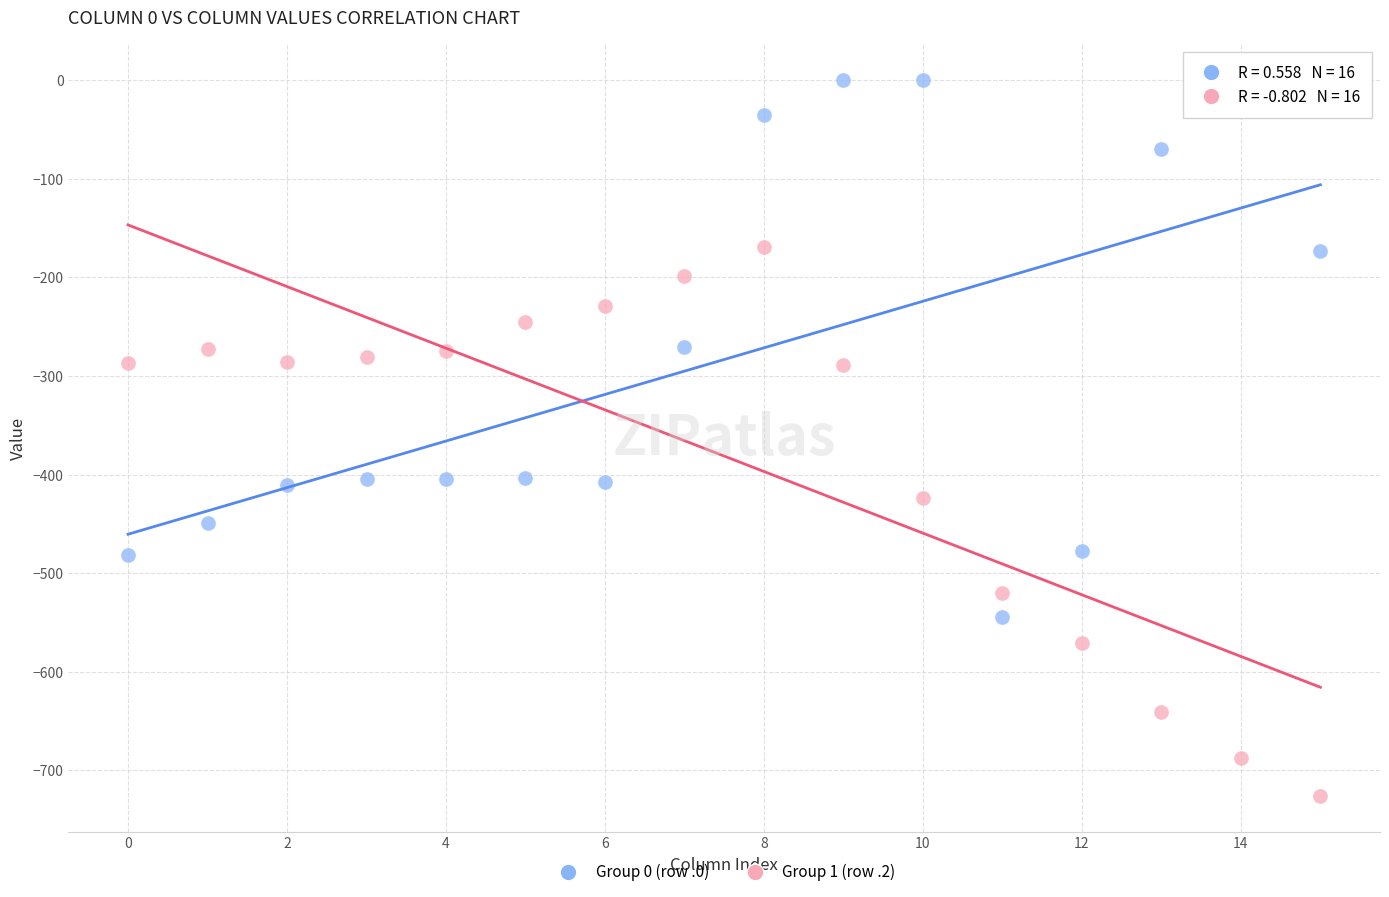

Which series reaches the minimum Y coordinate?

Group 1 (row .2)